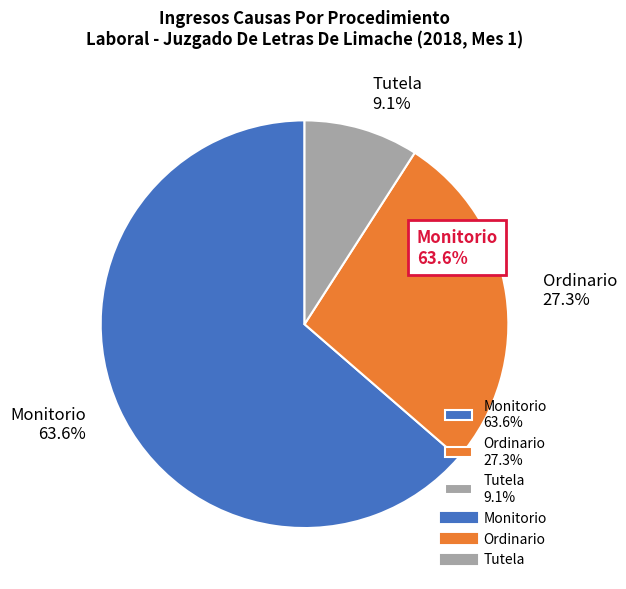

Is the sum of Tutela and Monitorio greater than half?

Yes